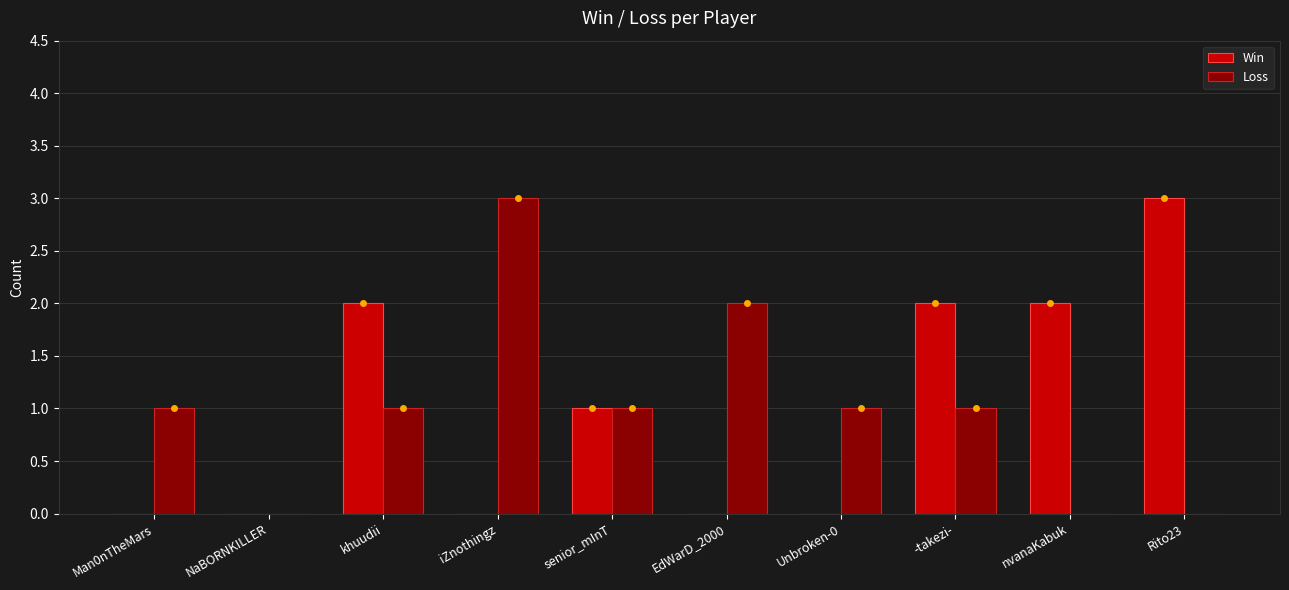

Reading left to right, what are all the values shown in this chart?

Win: Man0nTheMars=0	NaBORNKILLER=0	khuudii=2	iZnothingz=0	senior_mInT=1	EdWarD_2000=0	Unbroken-0=0	-takezi-=2	nvanaKabuk=2	Rito23=3
Loss: Man0nTheMars=1	NaBORNKILLER=0	khuudii=1	iZnothingz=3	senior_mInT=1	EdWarD_2000=2	Unbroken-0=1	-takezi-=1	nvanaKabuk=0	Rito23=0